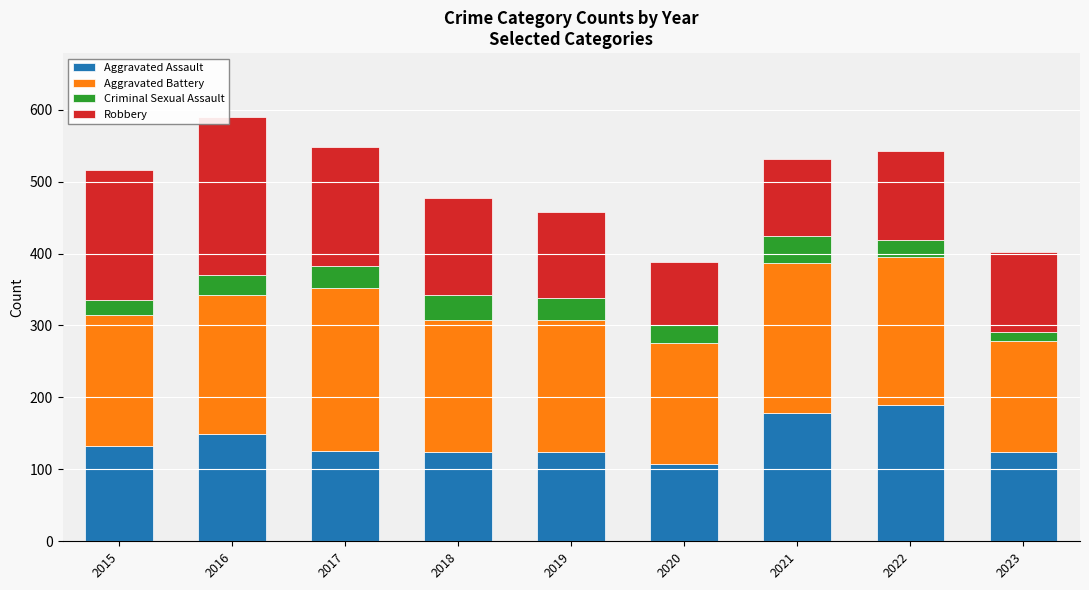

What is the lowest value of the Aggravated Assault series?

108